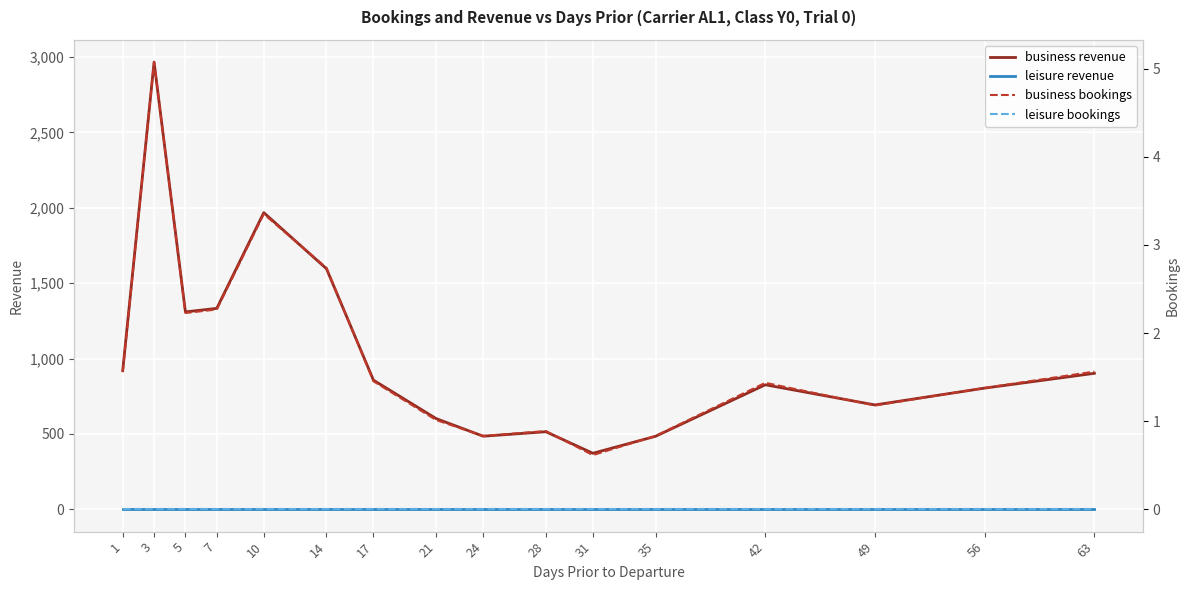

At how many categories does at least one series exceed 1133?

5